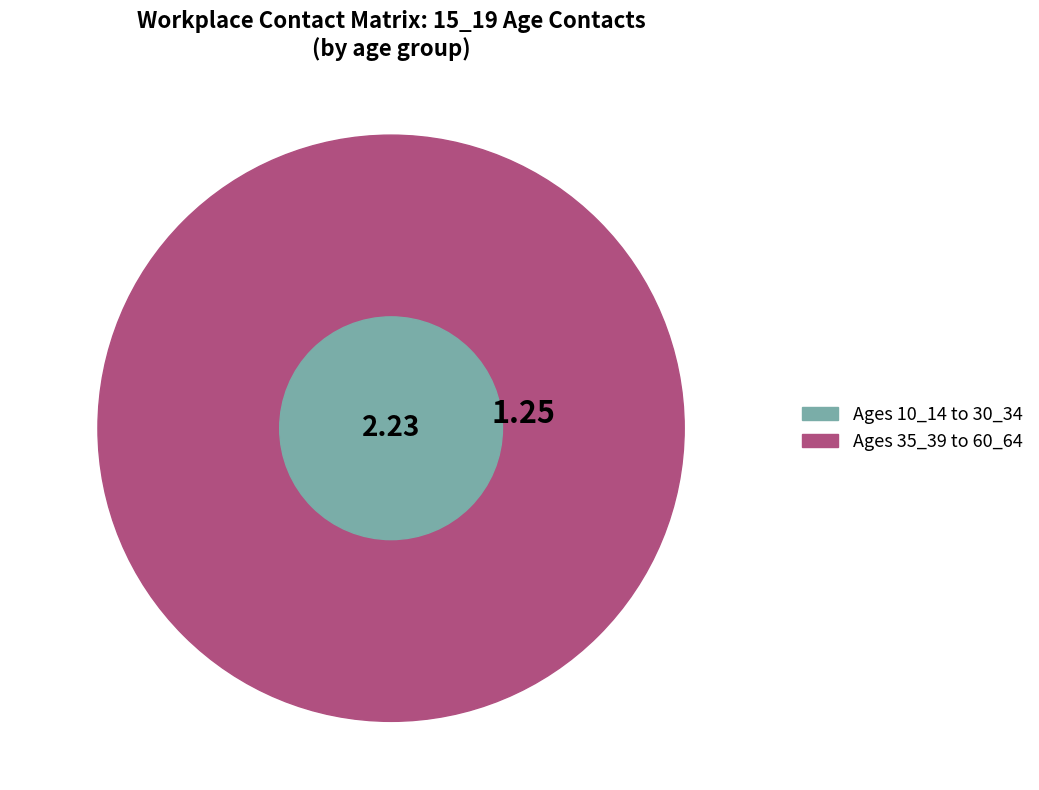

True or false: 20_24 accounts for 10% of the total.

False